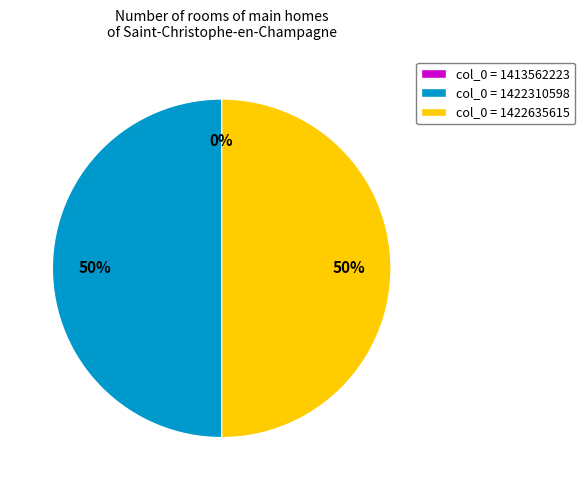

To the nearest percent, what is the difference between the largest and smallest slice percentages?

50%